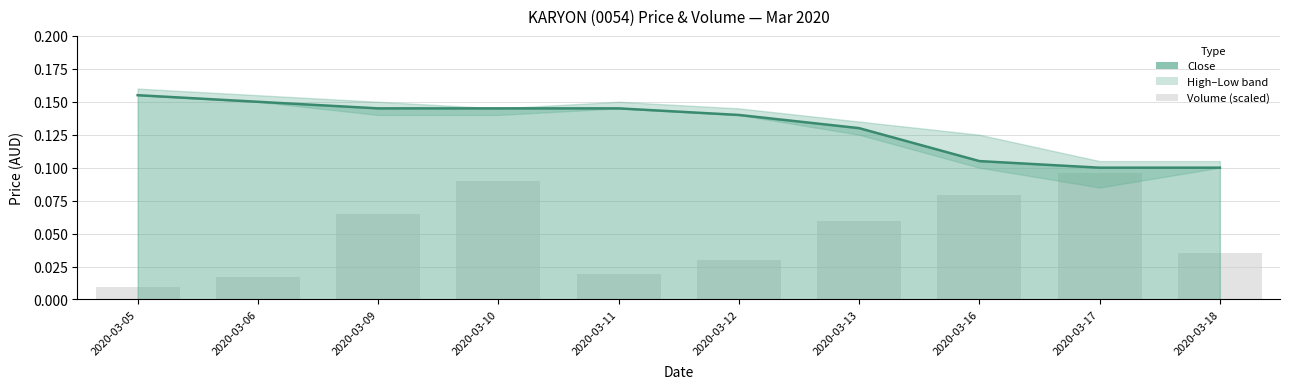

At which label does vol reach its minimum?

2020-03-05